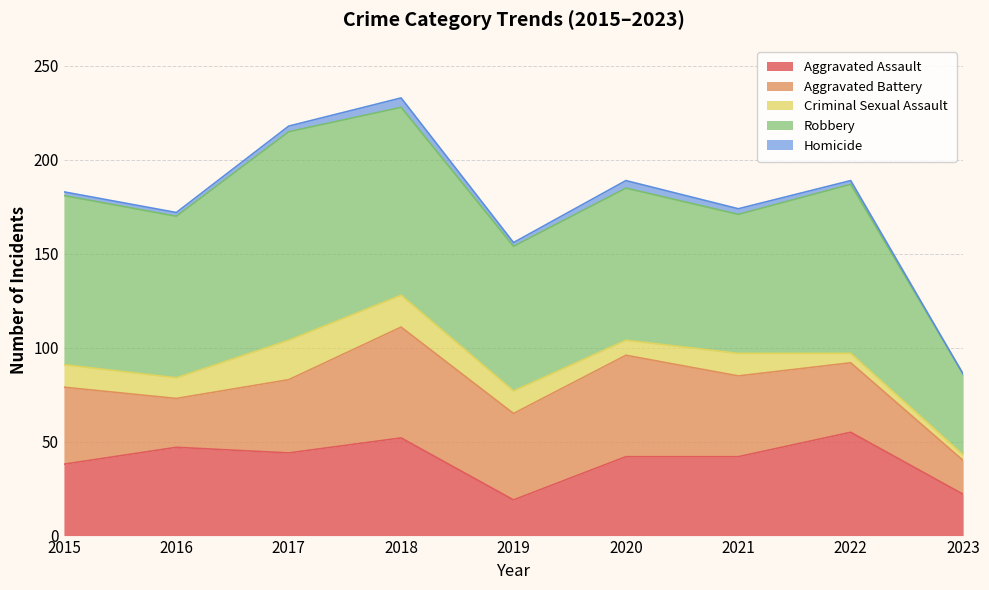

Does the chart display data point markers on the line(s)?

No